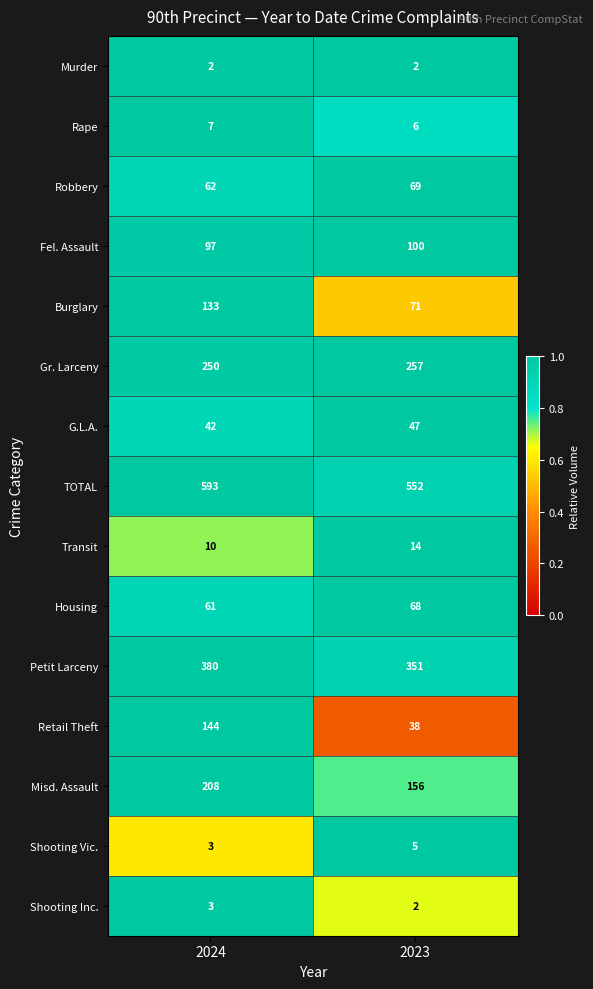

Which category has the highest value across all series?

2024